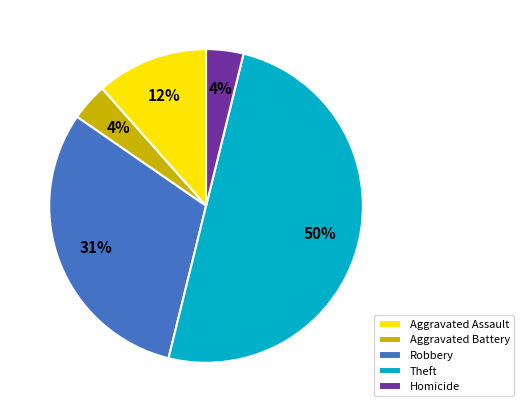

Do Homicide and Aggravated Battery together represent more than half of the pie?

No